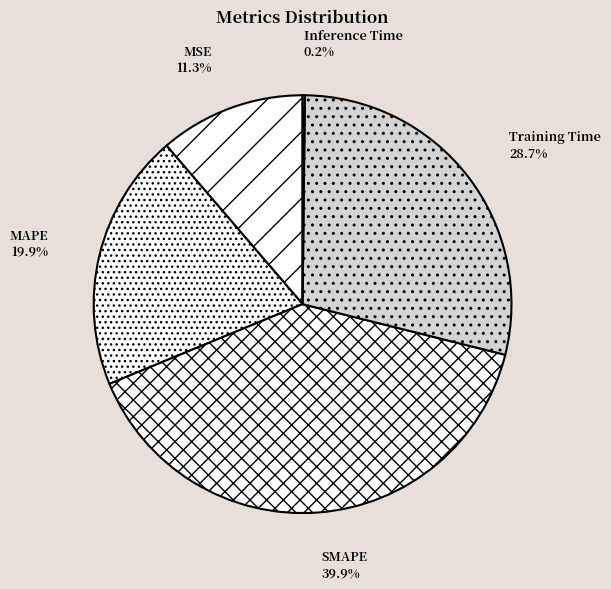

How much of the chart is everything except SMAPE?

60.1%